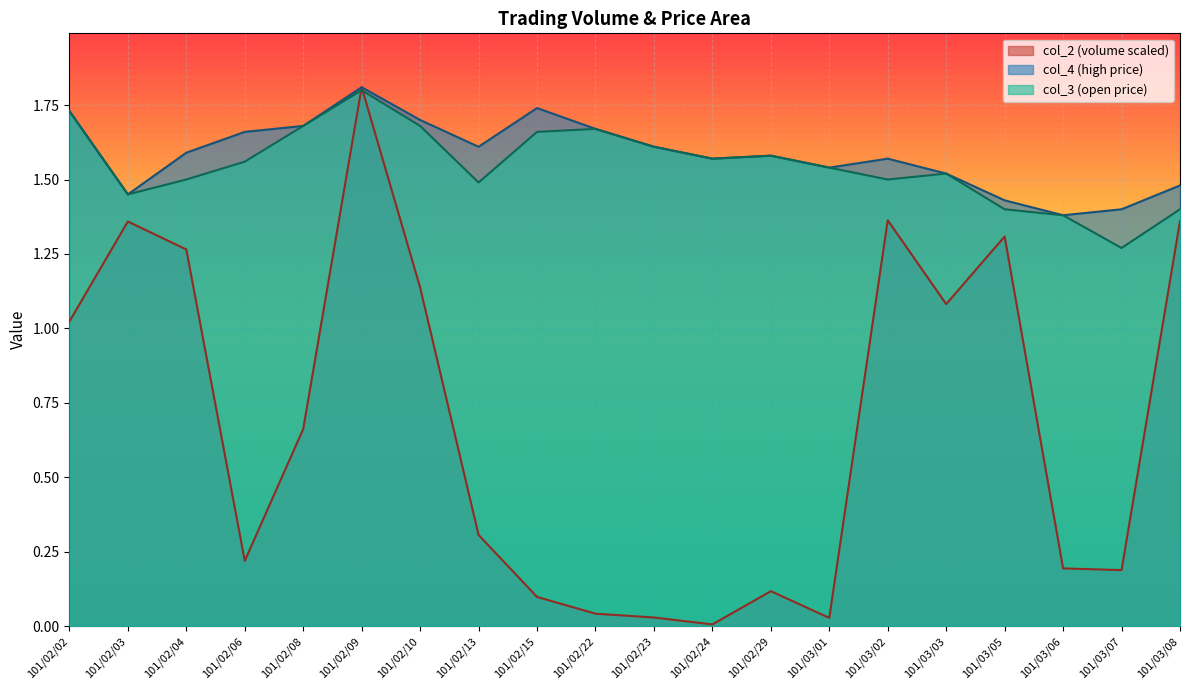

Which has a higher value, 101/02/24 or 101/02/02?

101/02/02